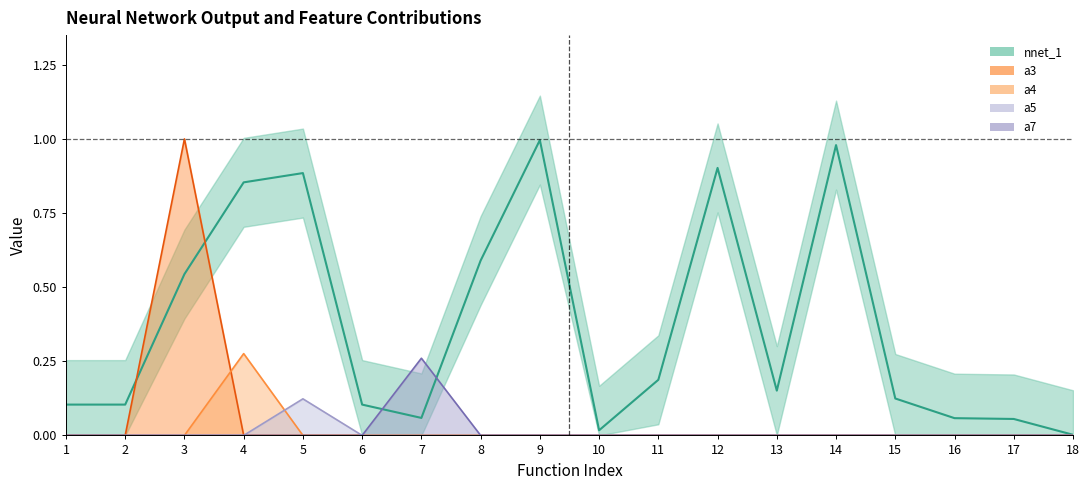

Reading right to left, extract all data points from this chart.

nnet_1: 0.0	0.1	0.1	0.1	1.0	0.2	0.9	0.2	0.0	1.0	0.6	0.1	0.1	0.9	0.9	0.5	0.1	0.1
a3_scaled: 0.0	0.0	0.0	0.0	0.0	0.0	0.0	0.0	0.0	0.0	0.0	0.0	0.0	0.0	0.0	1.0	0.0	0.0
a4_scaled: 0.0	0.0	0.0	0.0	0.0	0.0	0.0	0.0	0.0	0.0	0.0	0.0	0.0	0.0	0.3	0.0	0.0	0.0
a5_scaled: 0.0	0.0	0.0	0.0	0.0	0.0	0.0	0.0	0.0	0.0	0.0	0.0	0.0	0.1	0.0	0.0	0.0	0.0
a7_scaled: 0.0	0.0	0.0	0.0	0.0	0.0	0.0	0.0	0.0	0.0	0.0	0.3	0.0	0.0	0.0	0.0	0.0	0.0